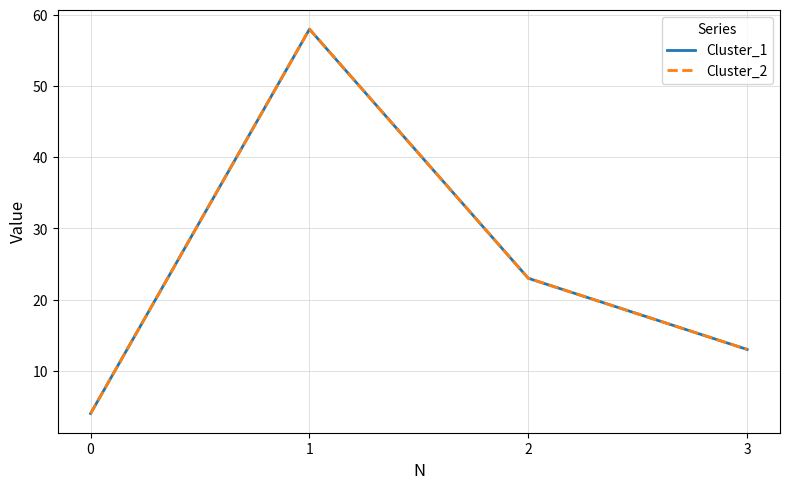

Reading left to right, transcribe all the data shown in this chart.

Cluster_1: 4	58	23	13
Cluster_2: 4	58	23	13